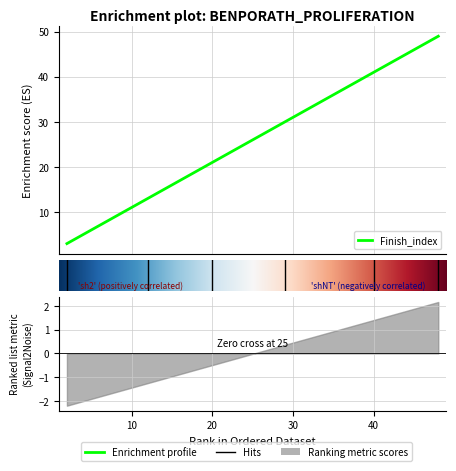

True or false: the data shows 47 at 29.

False